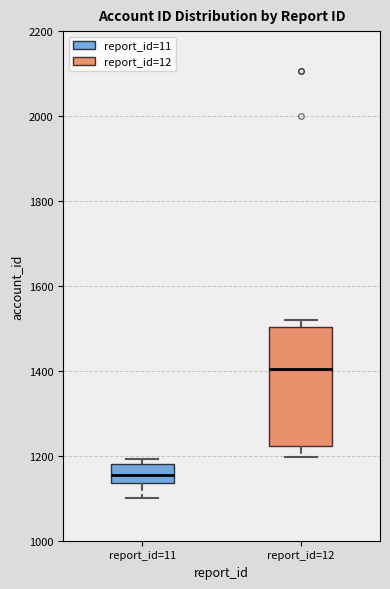

Which box has the highest median line?

report_id=12